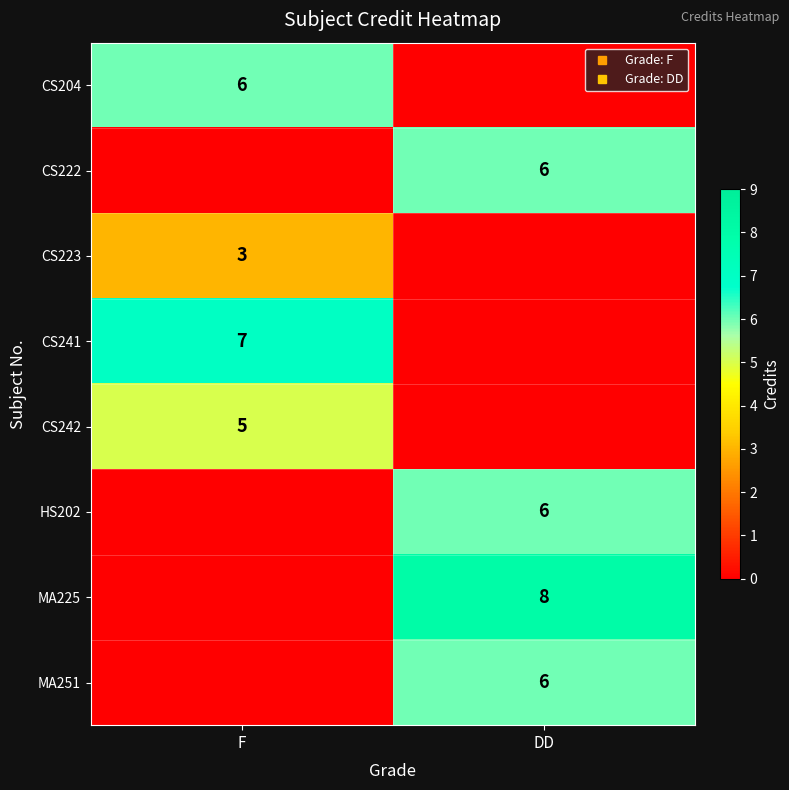

The value of HS202 at DD is 8. True or false?

False